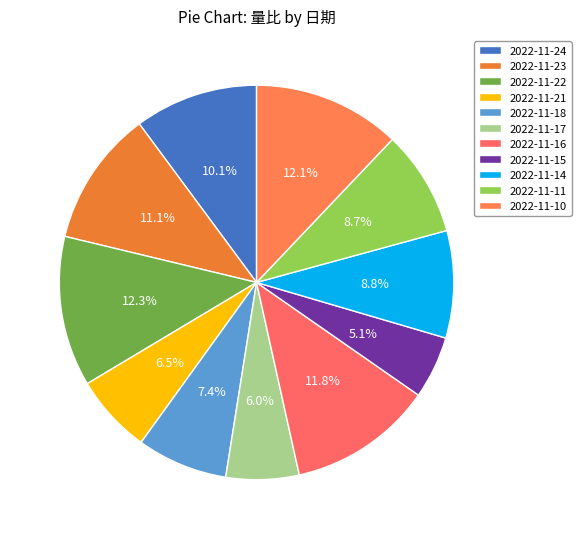

Between 2022-11-17 and 2022-11-23, which is larger?

2022-11-23